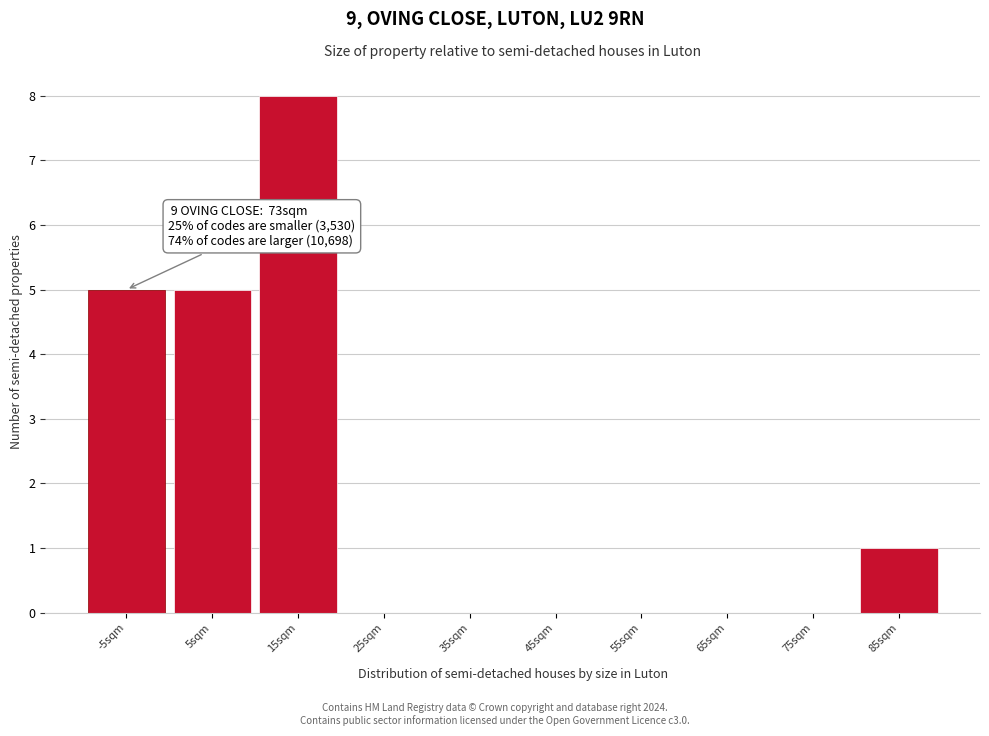

Reading right to left, list all the values displayed in this chart.

85sqm=1	75sqm=0	65sqm=0	55sqm=0	45sqm=0	35sqm=0	25sqm=0	15sqm=8	5sqm=5	-5sqm=5